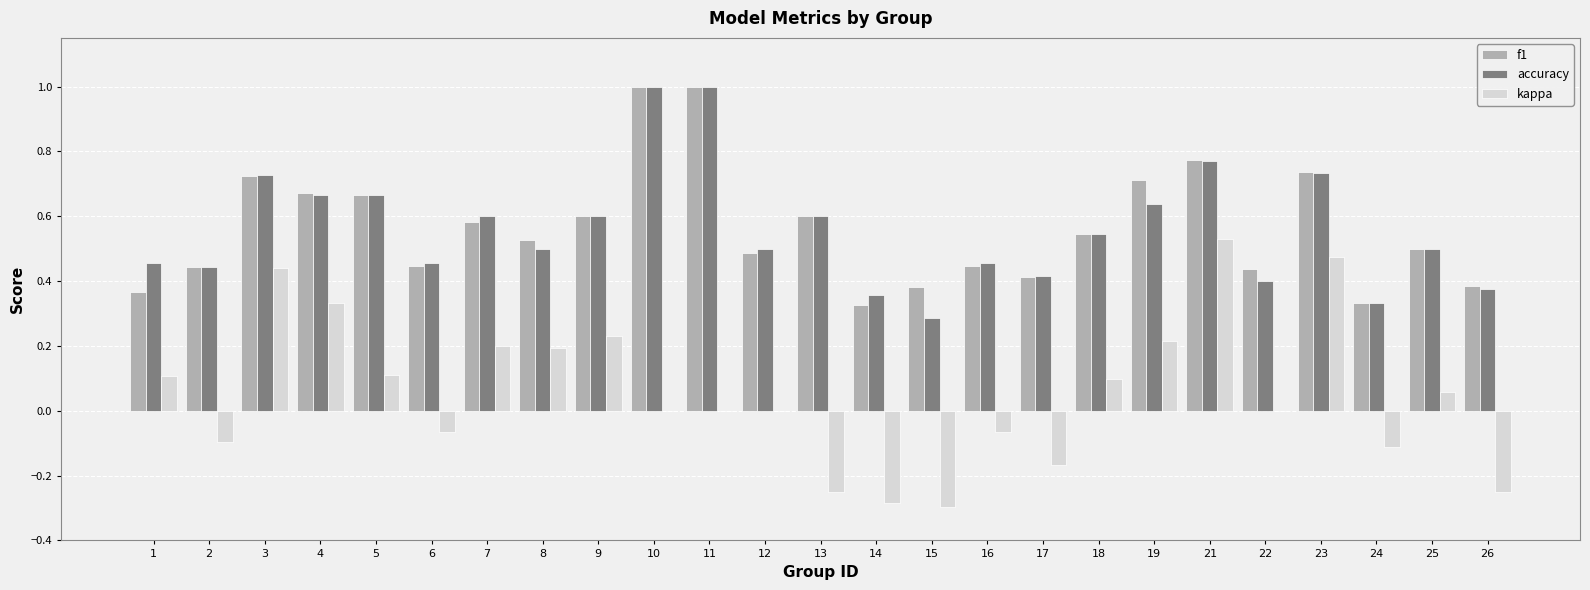

How many groups of bars are there?

25